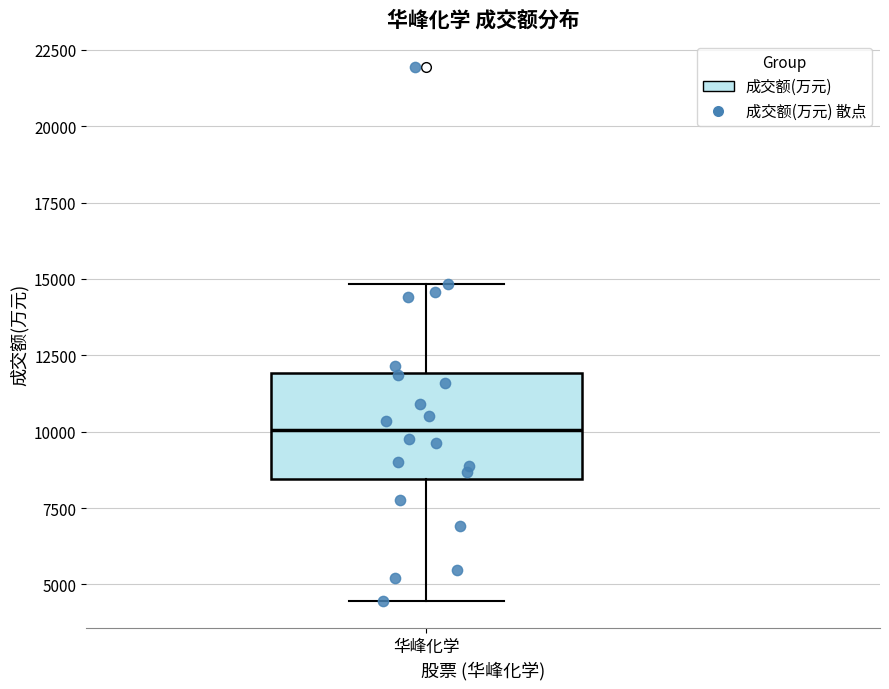

Where is the lower edge of the box for 华峰化学 on the y-axis? The values are not printed on the chart, so give them approximately, as read against the axis.

8500